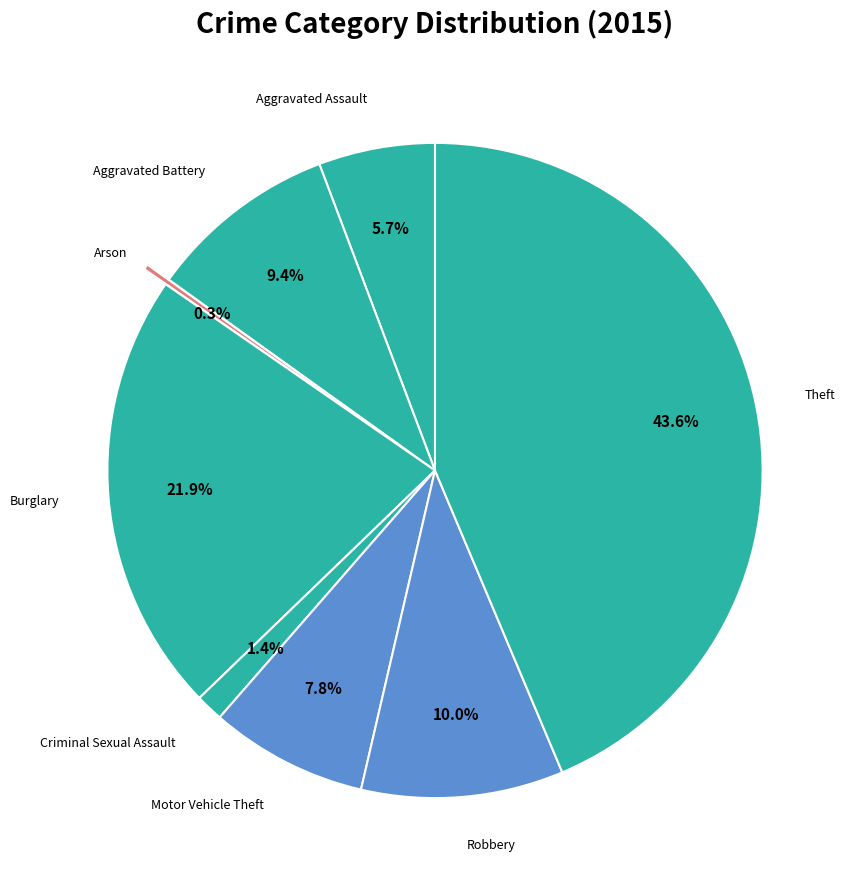

Which slice is the largest?

Theft